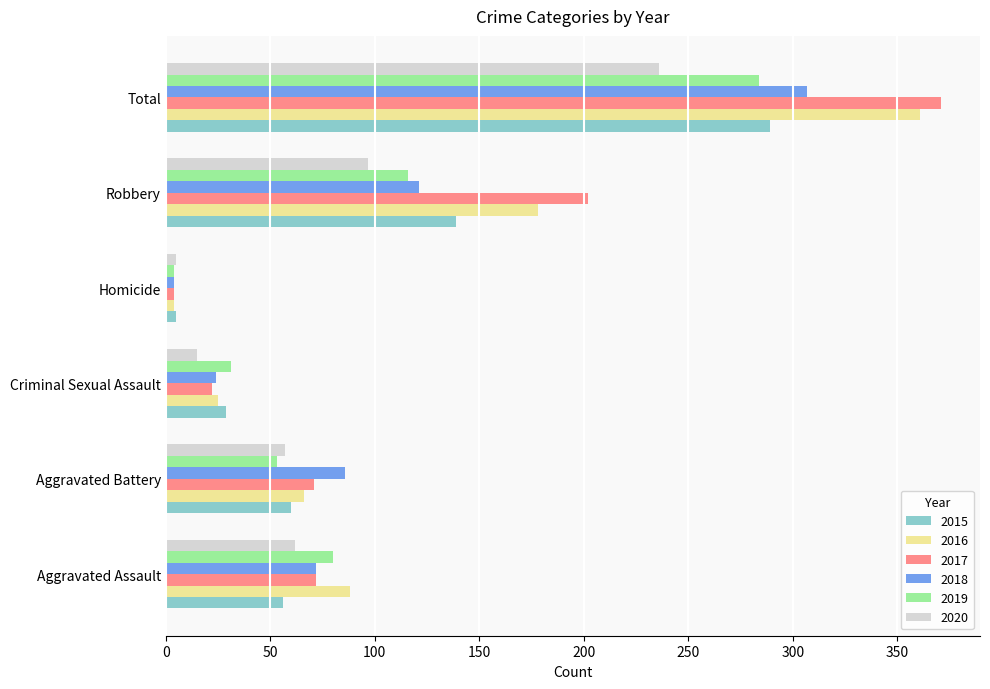

The 2018 series shows 149 at Total. True or false?

False